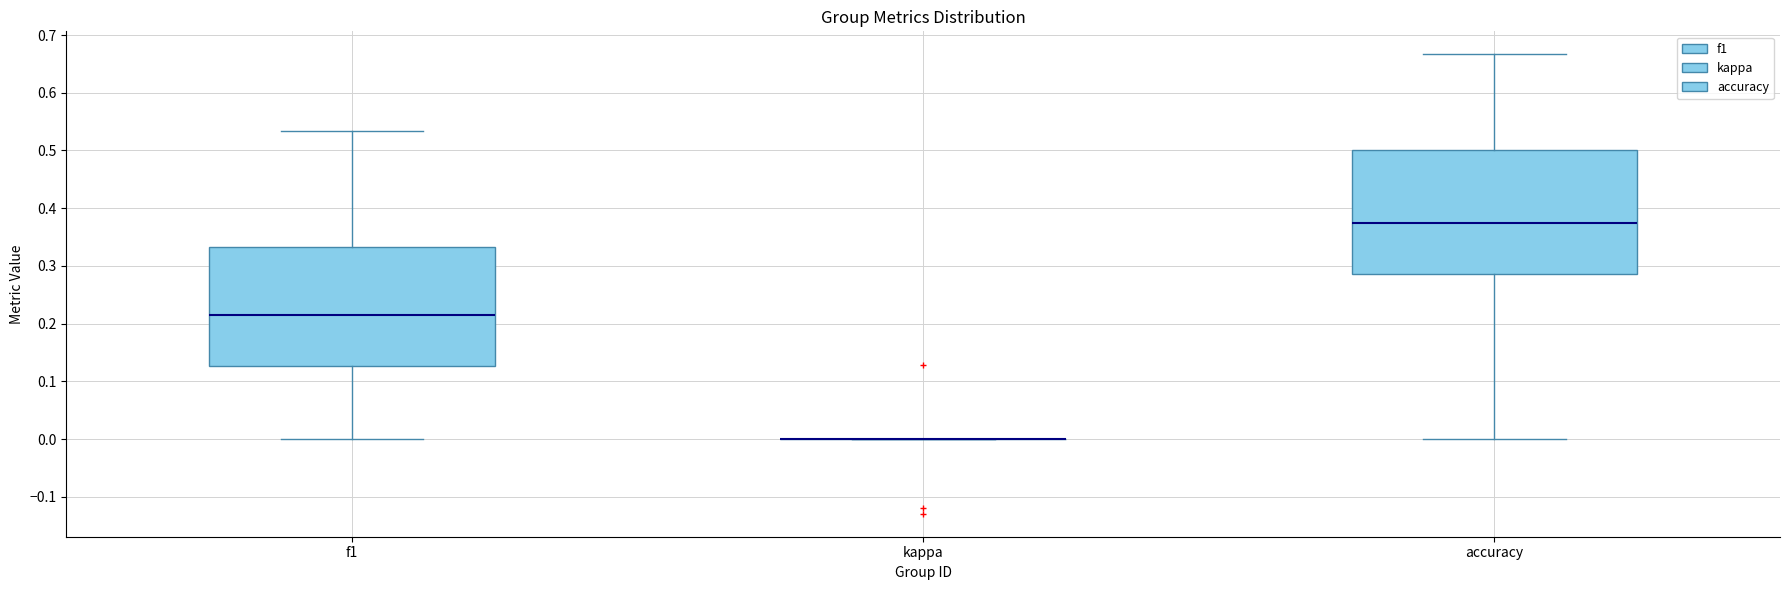

Reading left to right, read every box against the y-axis: the position of its median line, the range the box covers, and the ends of its whiskers. The values are not printed on the chart, so give them approximately, as read against the axis.

f1: median 0.21, box 0.13 to 0.33, whiskers 0.00 to 0.53
kappa: box collapsed to a line at 0.00, whiskers 0.00 to 0.00
accuracy: median 0.38, box 0.29 to 0.50, whiskers 0.00 to 0.67